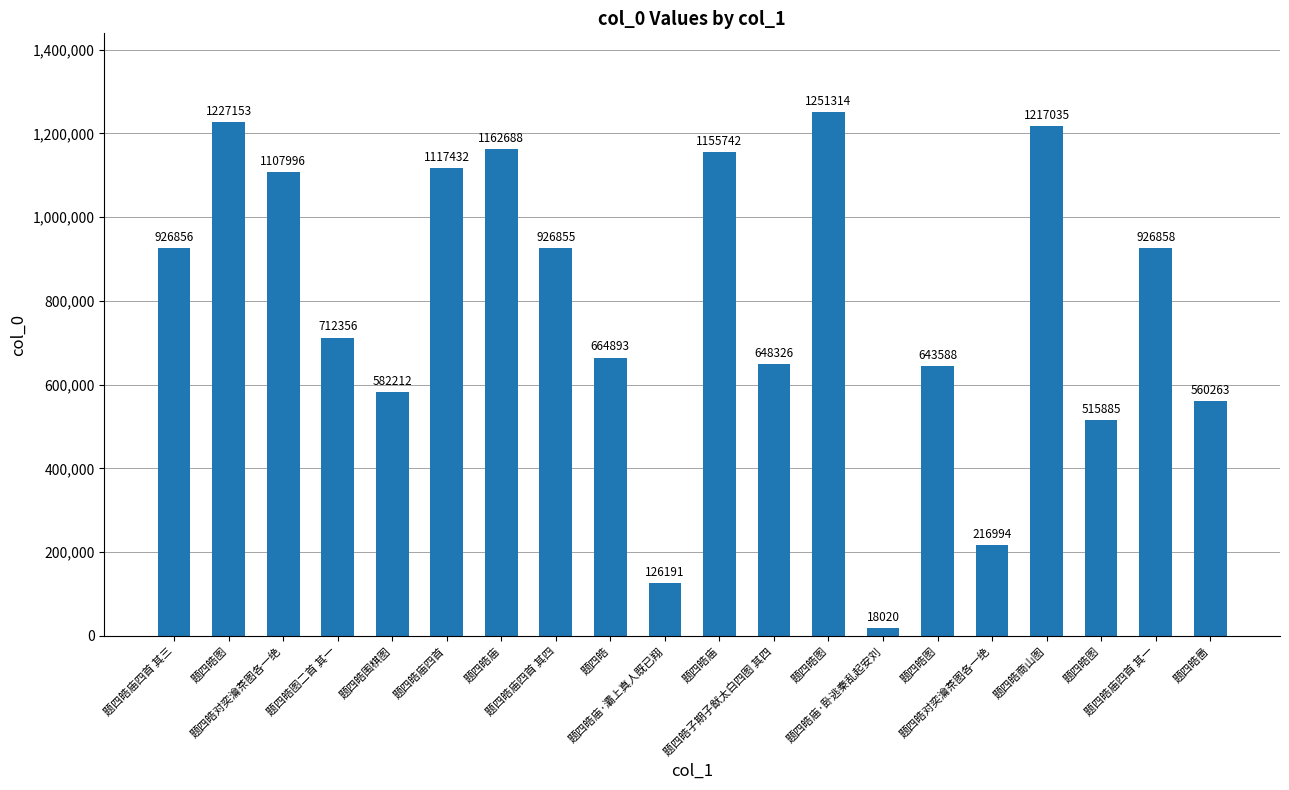

What is the change in value from 题四皓图 to 题四皓庙四首 其一?

+283270